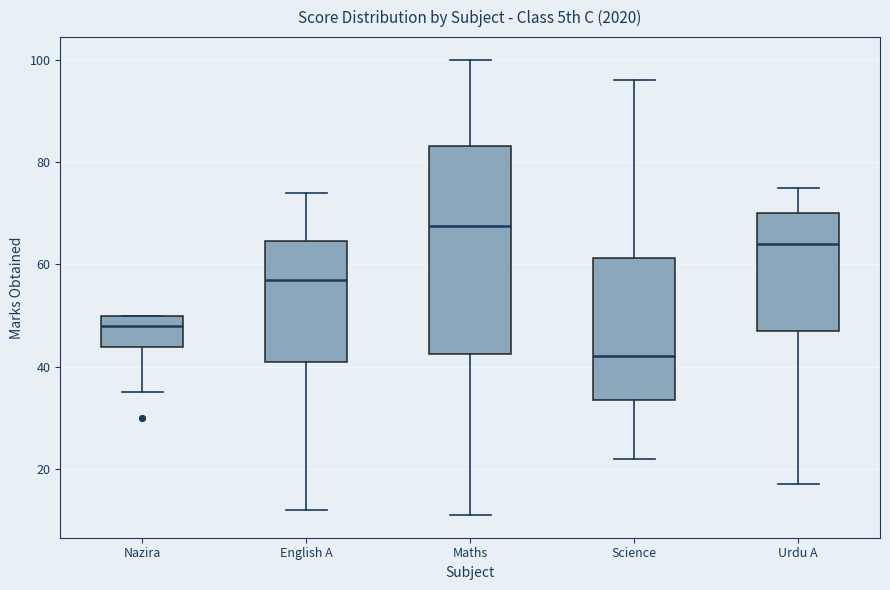

Which box's median line is the lowest?

Science